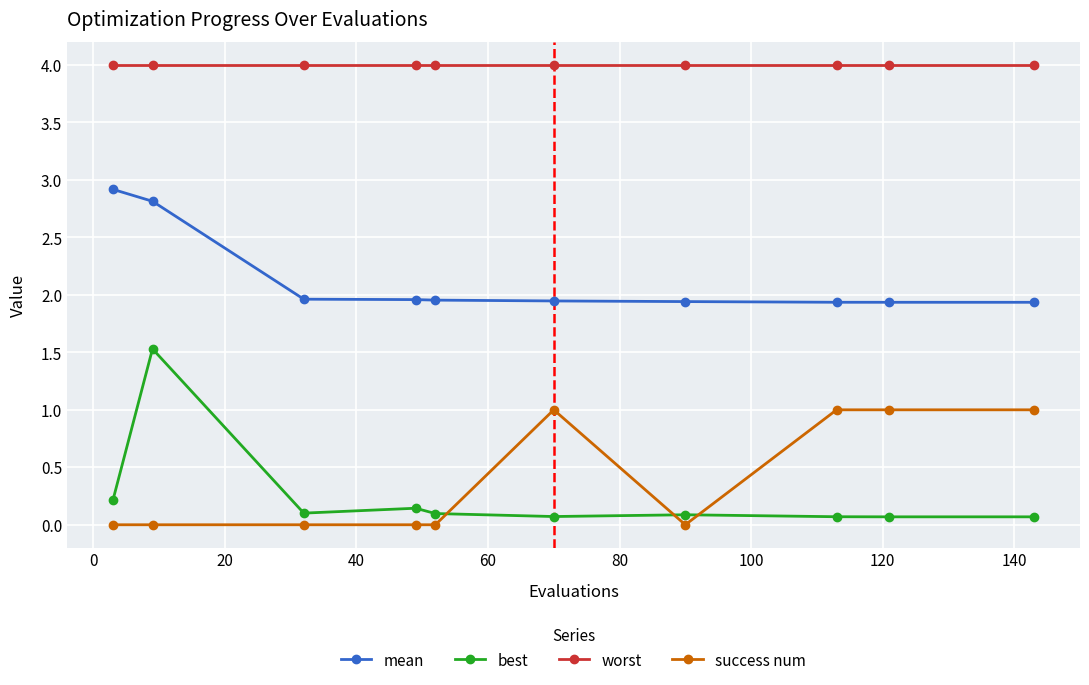

Which series has the largest range (max minus min)?

best